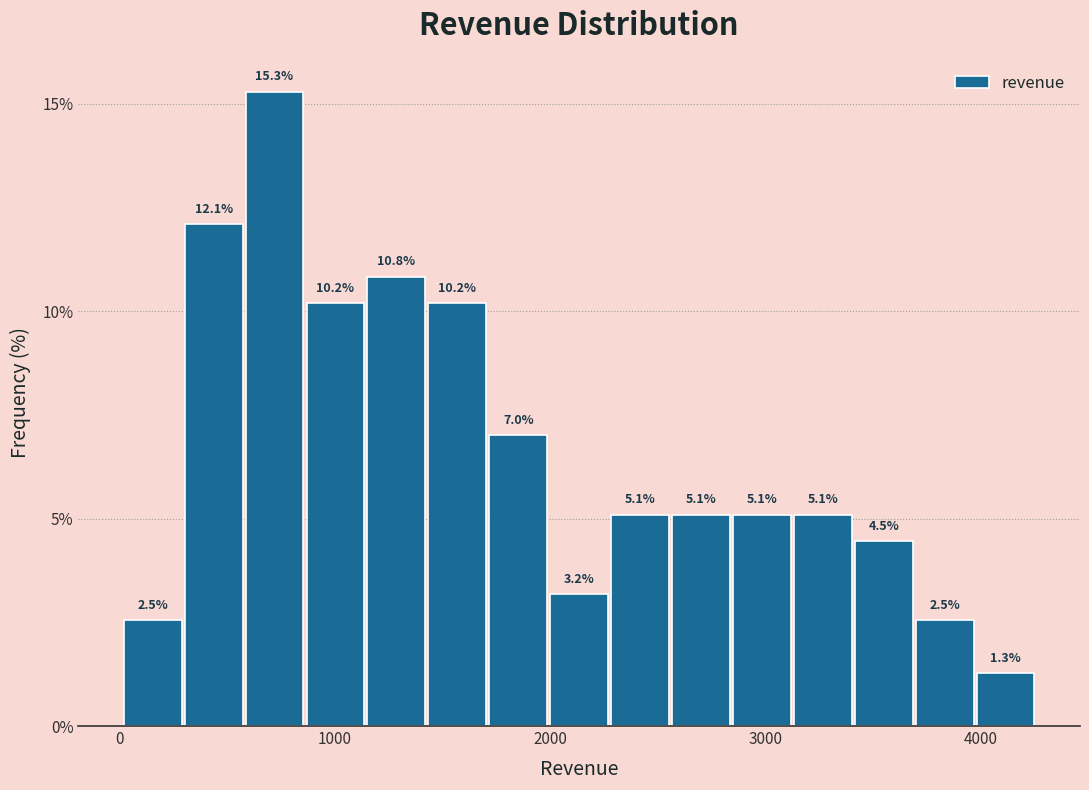

Read against the x-axis, roughly where is the centre of the tallest bar?

700